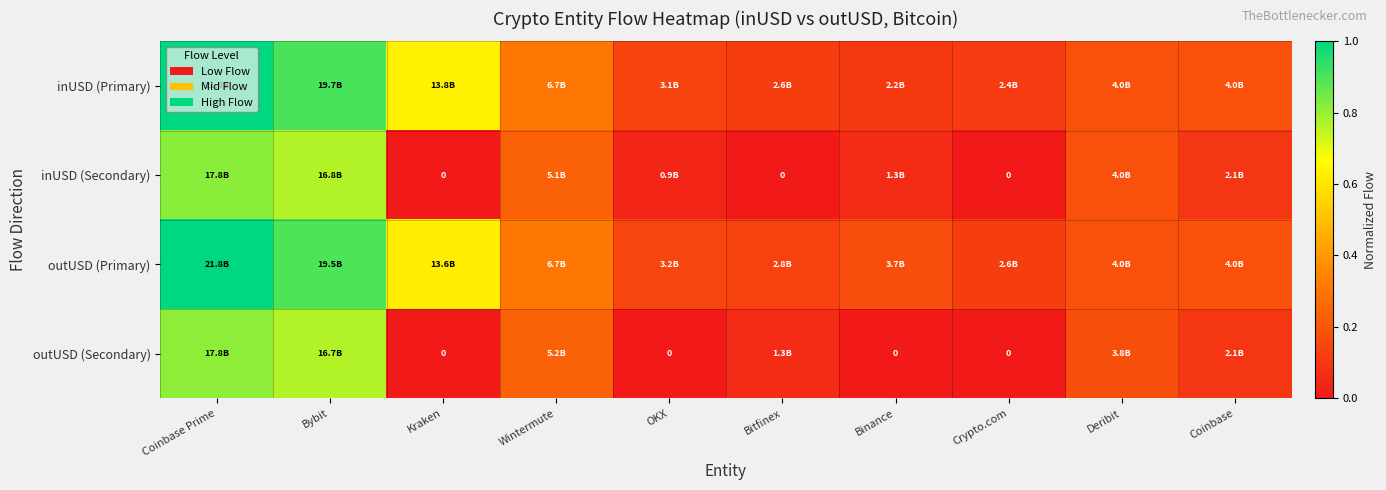

At which label is outUSD (Primary) closest to 0?

Crypto.com